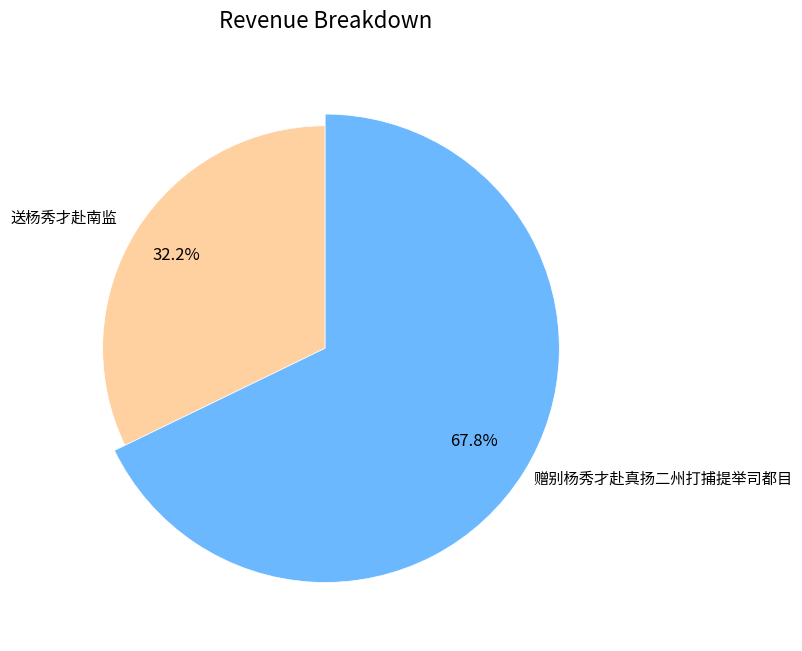

To the nearest percent, what portion does 送杨秀才赴南监 represent?

32%